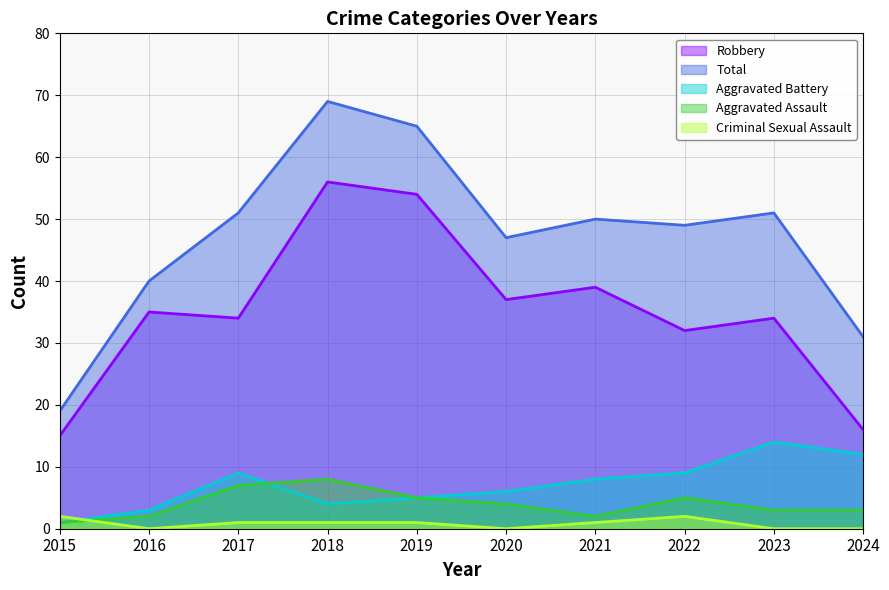

What is the value of the Total point at the 7th from the left?

50